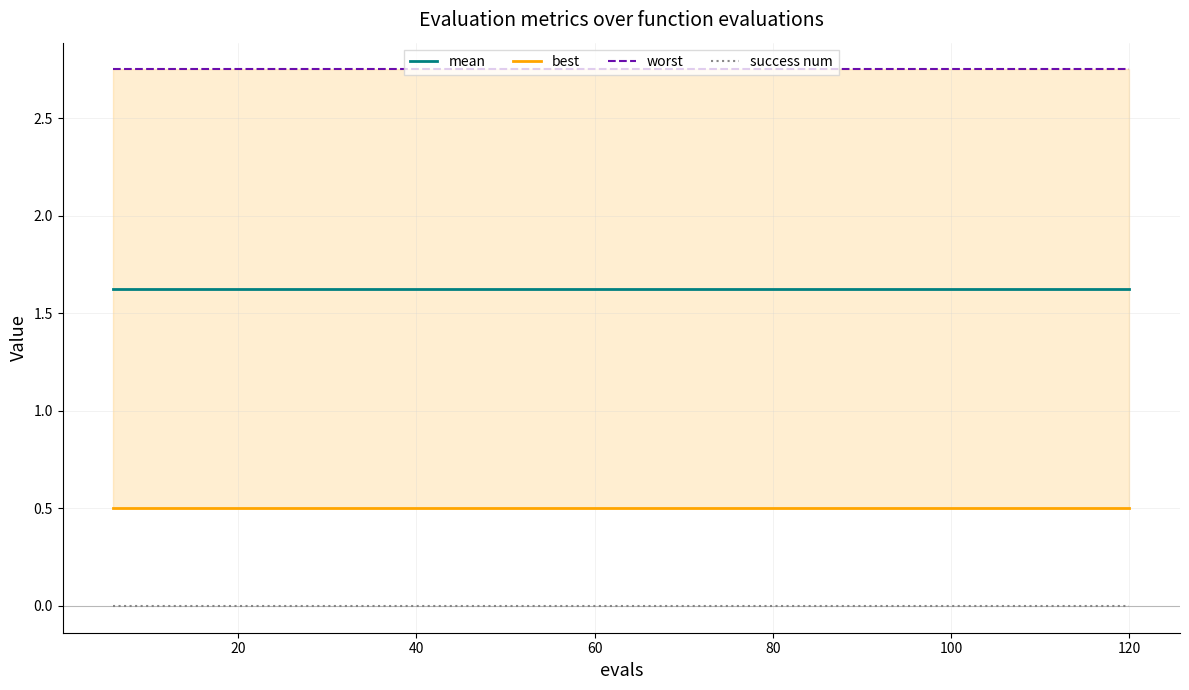

True or false: mean and success num intersect in this chart.

False